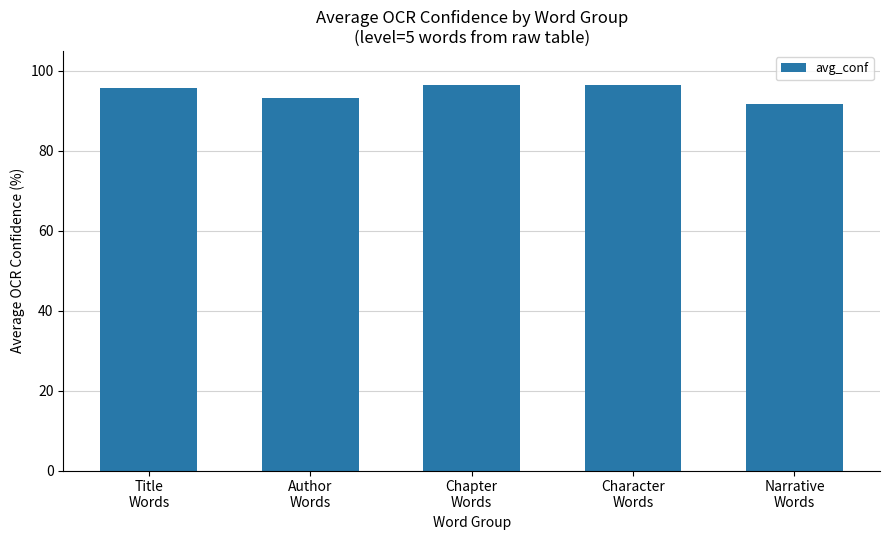

True or false: the data shows 160.7 at Author
Words.

False